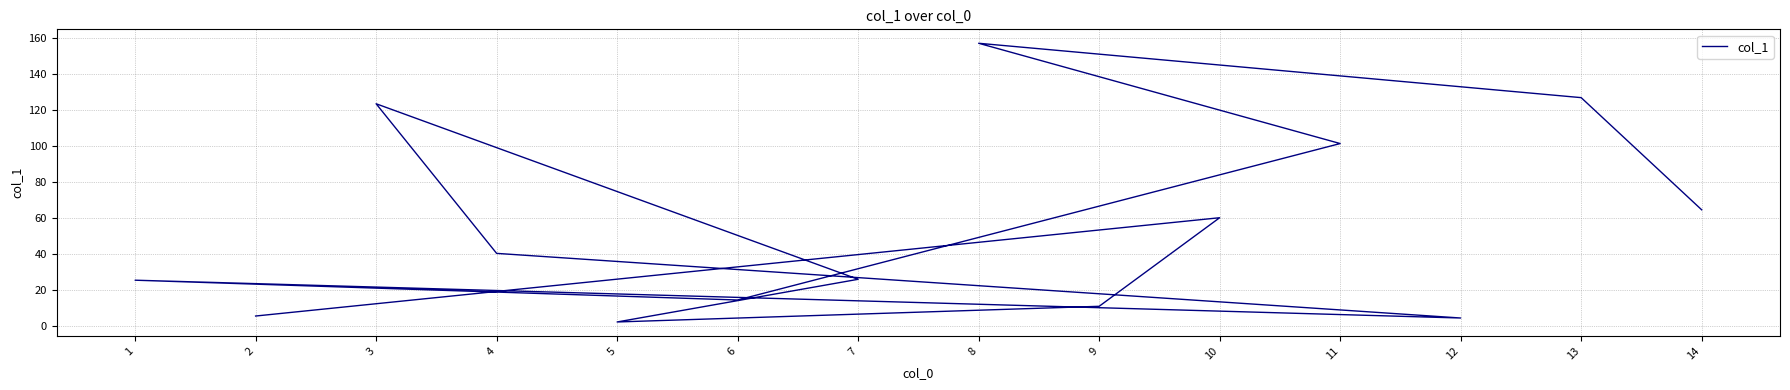

Reading right to left, list all the values displayed in this chart.

64.3	126.6	156.8	101.1	14.2	25.2	4.2	40.1	123.2	25.7	2.0	10.7	59.9	5.3